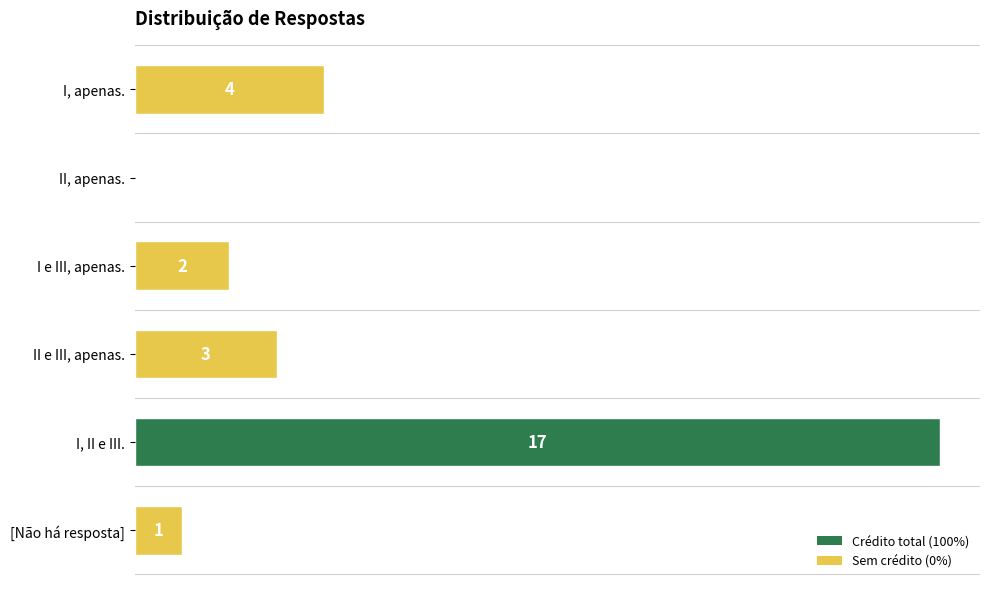

Which has a higher value, I e III, apenas. or I, II e III.?

I, II e III.